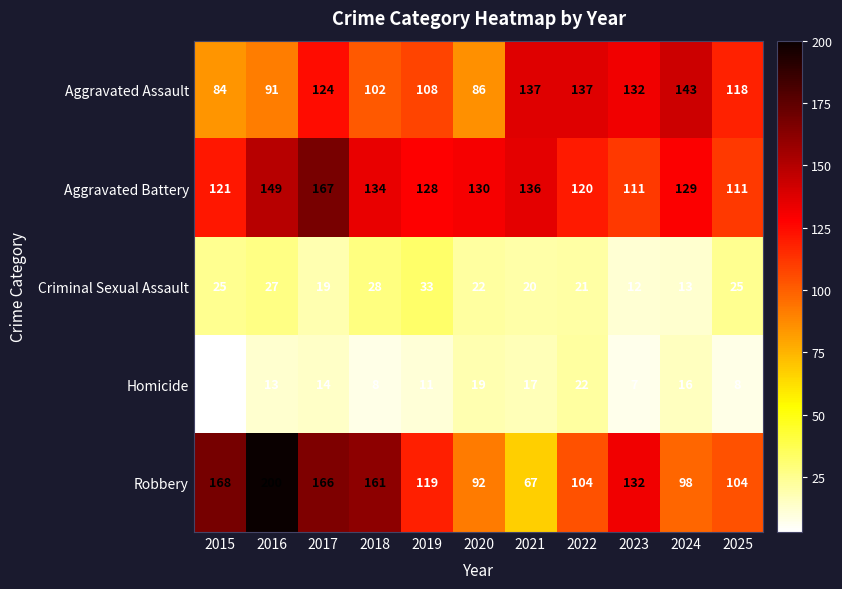

True or false: Aggravated Battery has a value of 134 at 2018.

True